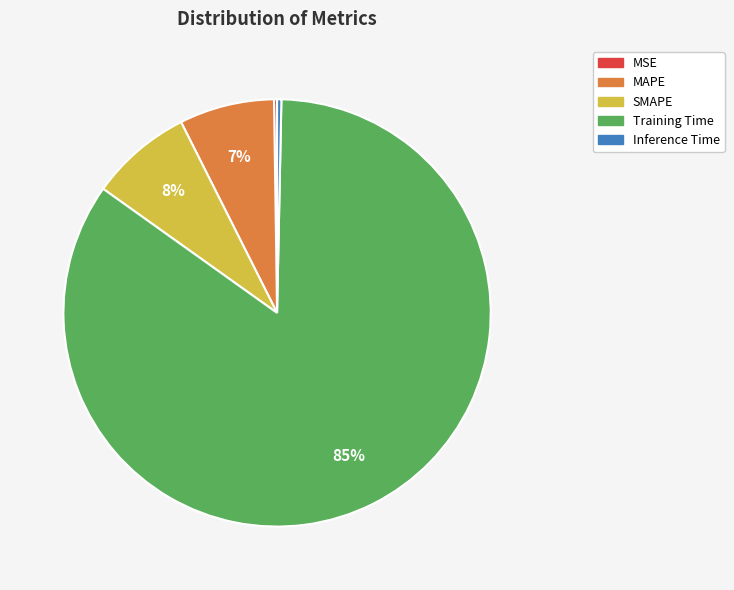

Is it true that Training Time is 85% of the pie?

True